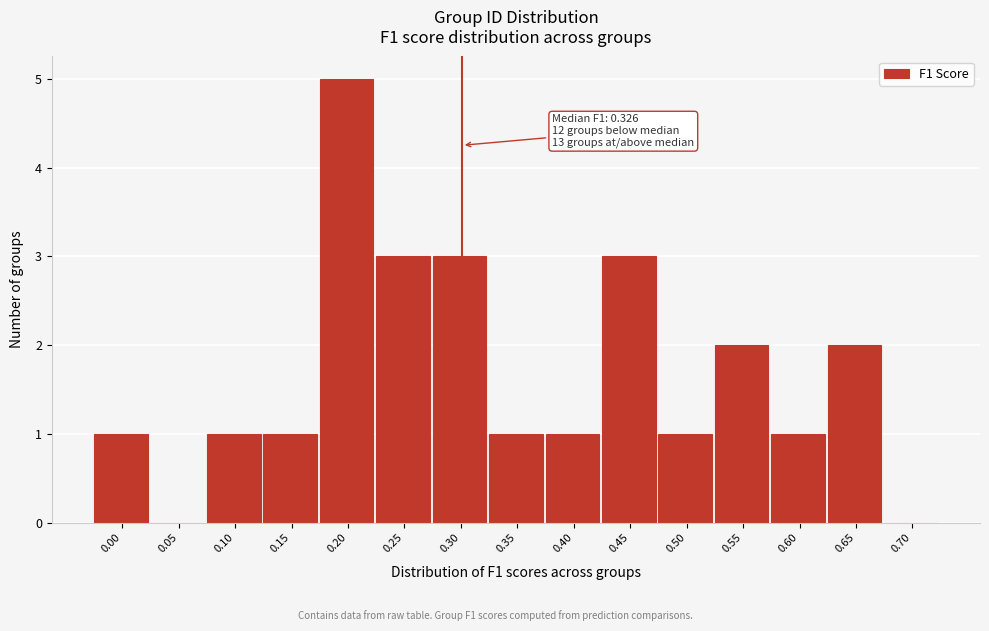

Reading left to right, list all the values displayed in this chart.

0.00=1	0.05=0	0.10=1	0.15=1	0.20=5	0.25=3	0.30=3	0.35=1	0.40=1	0.45=3	0.50=1	0.55=2	0.60=1	0.65=2	0.70=0